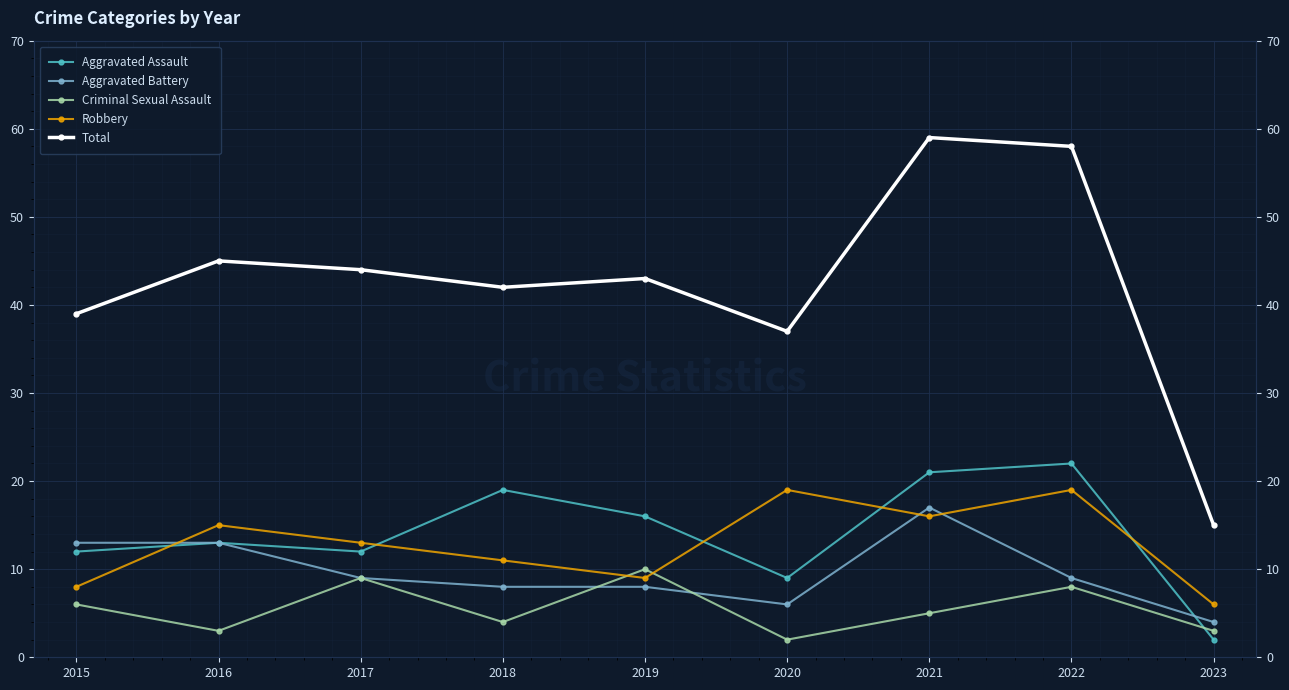

At how many categories does at least one series exceed 3?

9